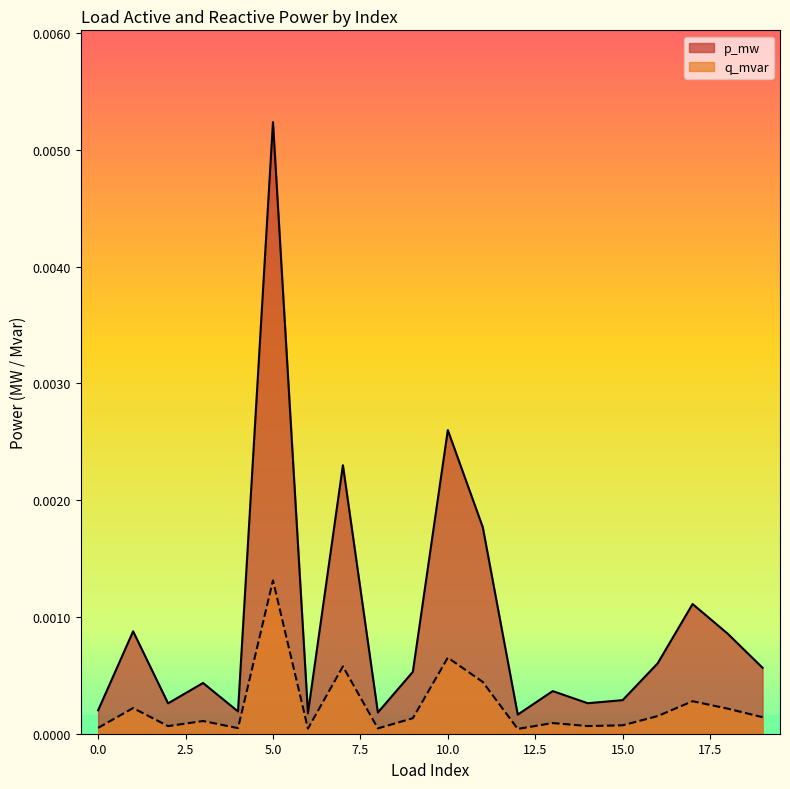

At which label is q_mvar closest to 0?

12